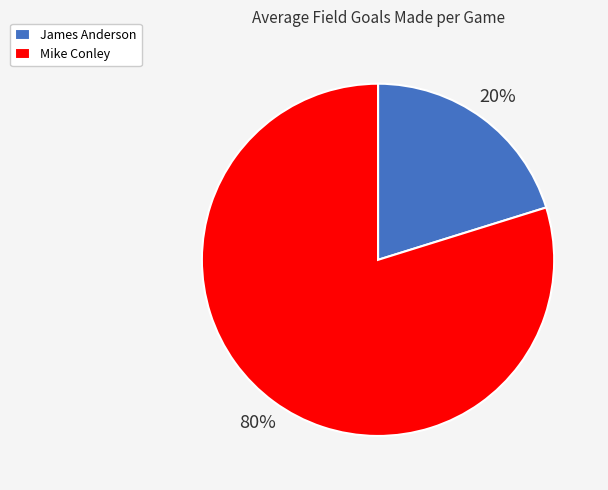

Is the sum of James Anderson and Mike Conley greater than half?

Yes